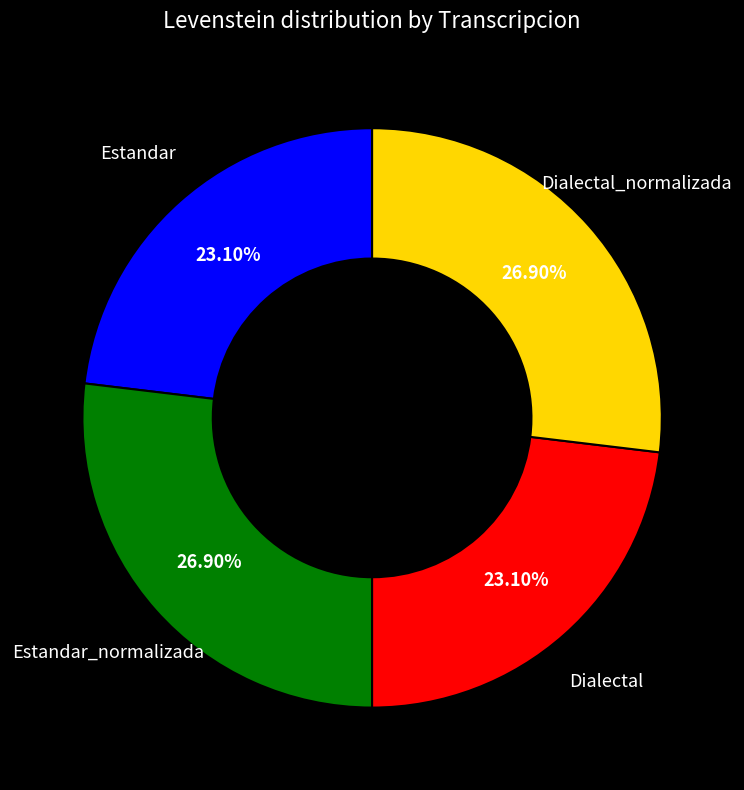

Is there any slice that represents more than half of the pie?

No